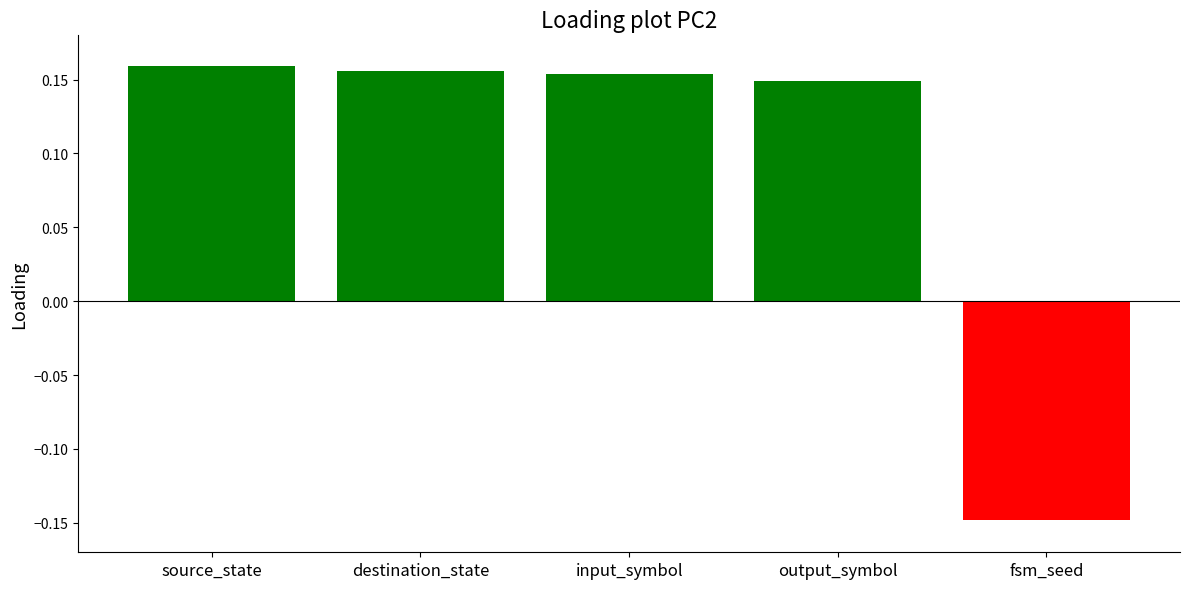

At which label does the data first exceed 0?

source_state